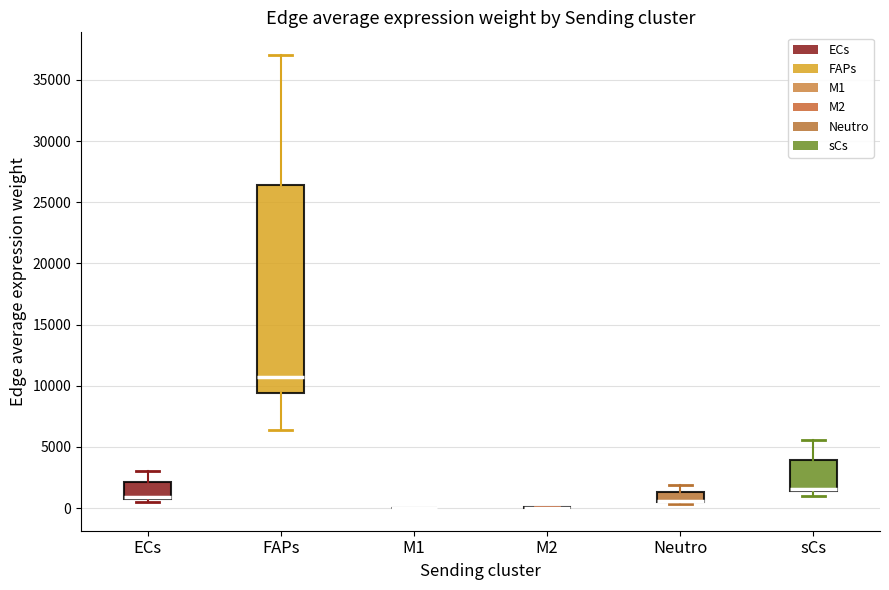

Where is the lower edge of the box for FAPs on the y-axis? The values are not printed on the chart, so give them approximately, as read against the axis.

9500